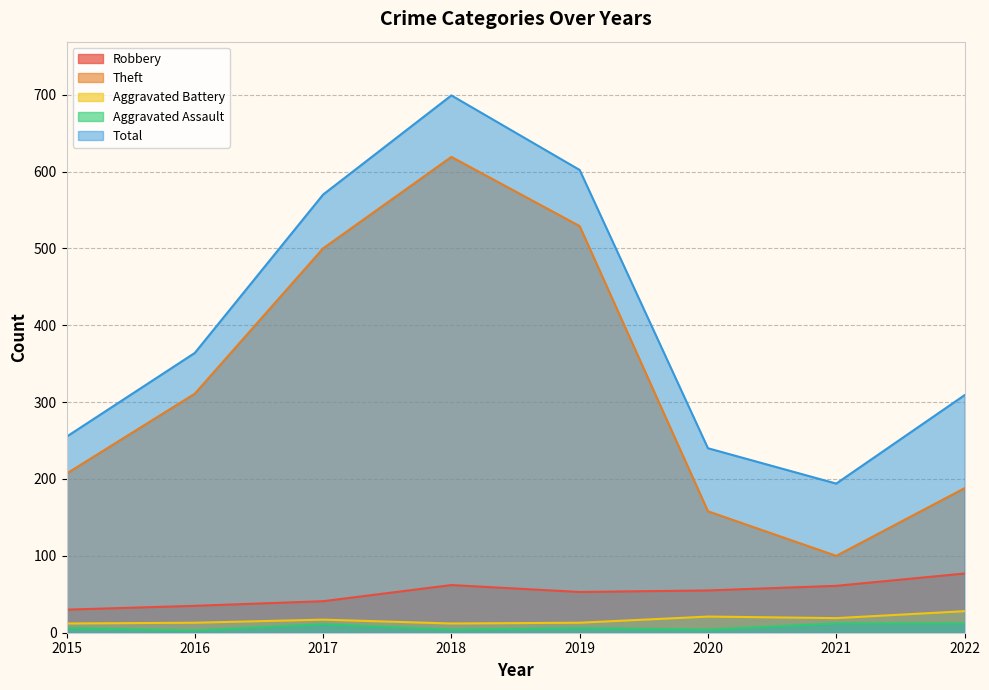

At how many categories does at least one series exceed 249?

6